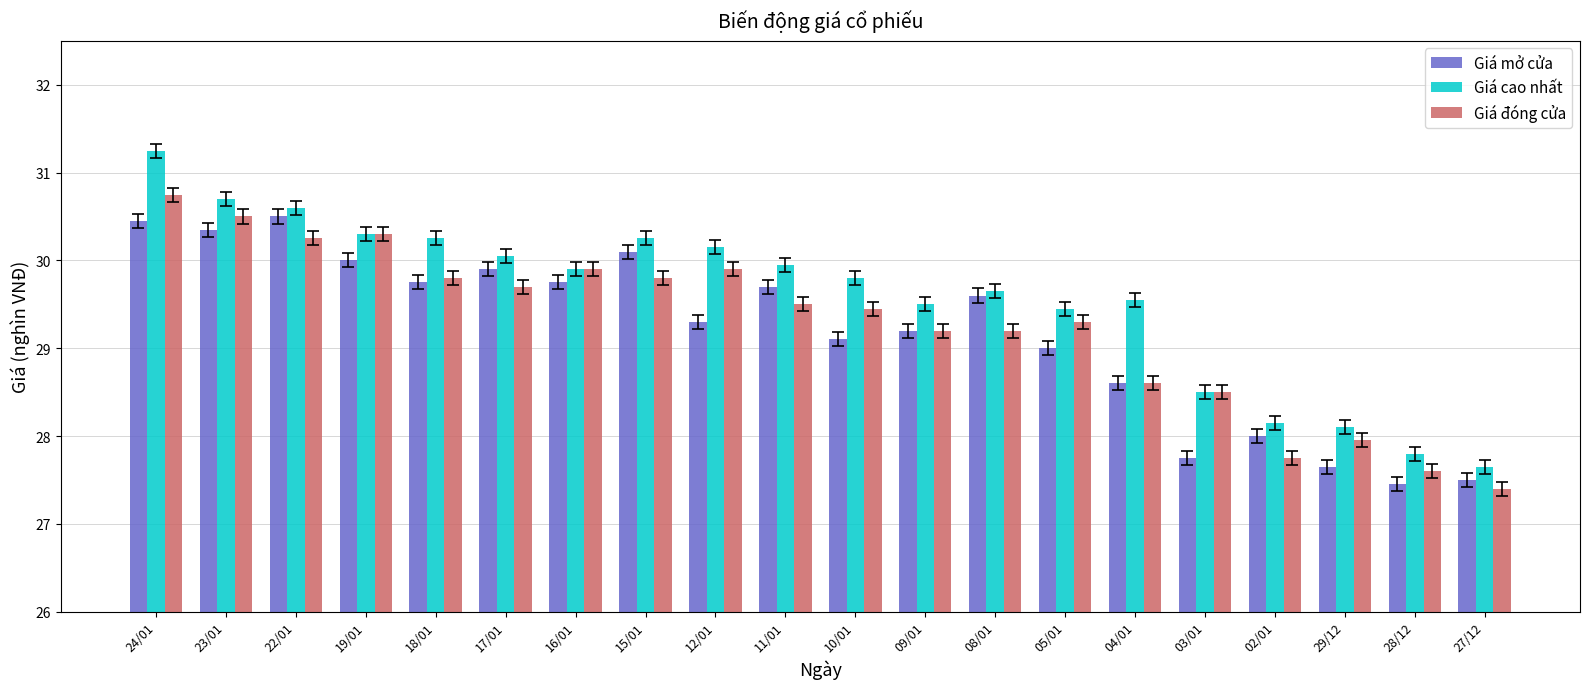

The Giá đóng cửa series shows 51.6 at 08/01. True or false?

False